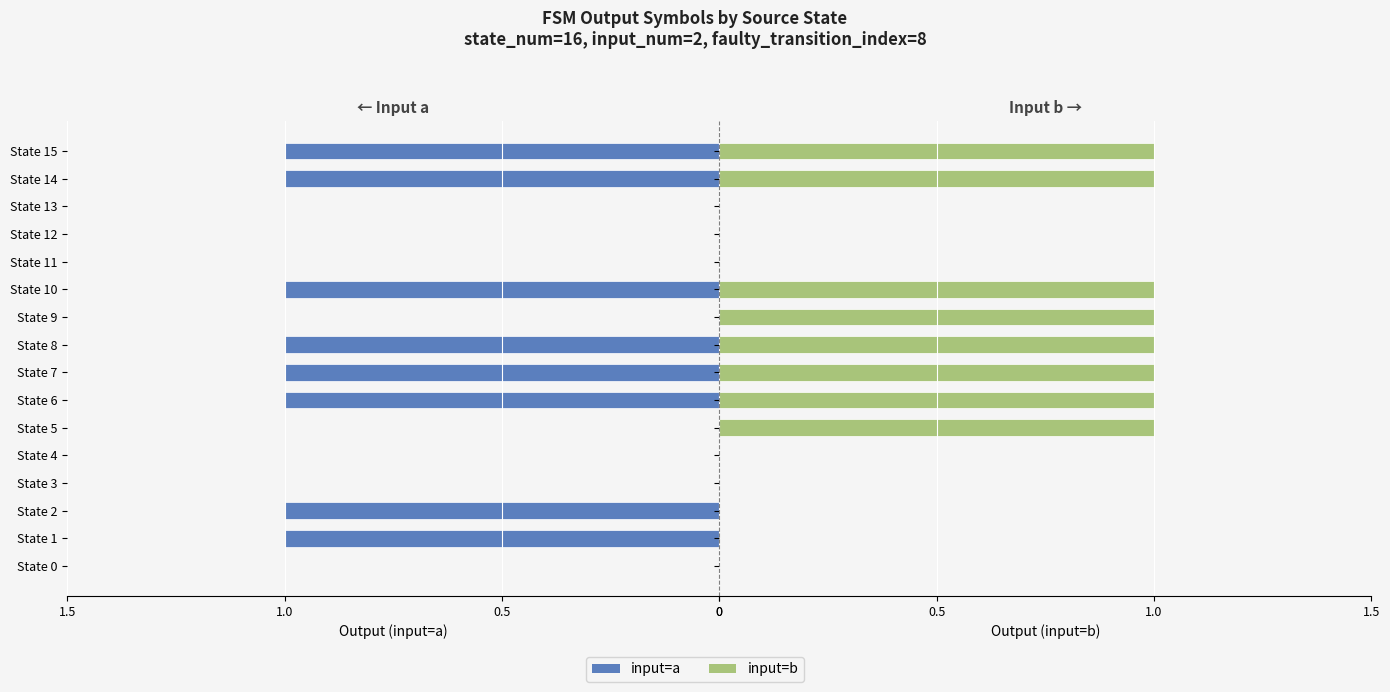

Which category has the highest value across all series?

State 5